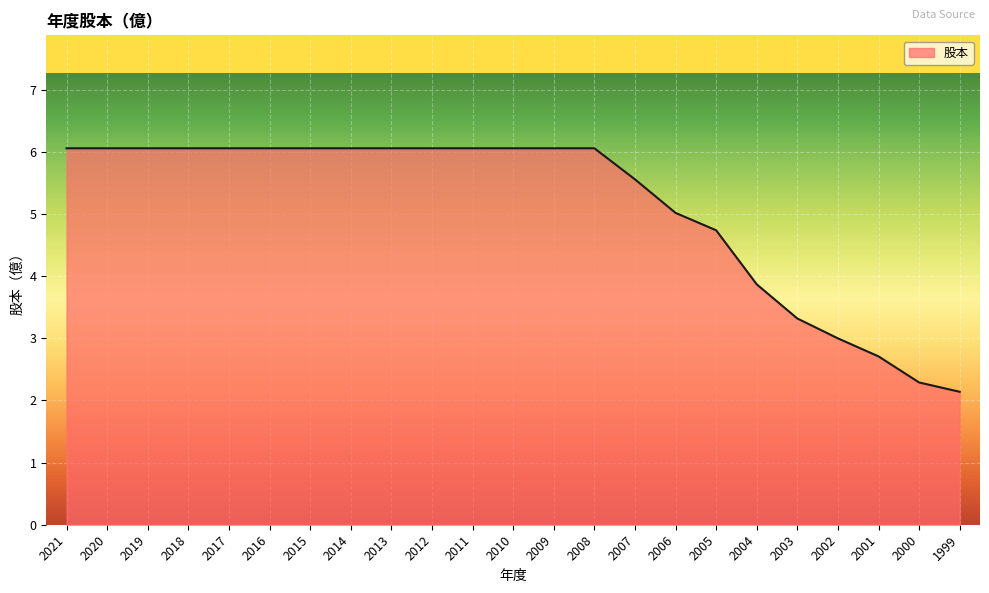

Reading left to right, transcribe all the data shown in this chart.

2021=6.1	2020=6.1	2019=6.1	2018=6.1	2017=6.1	2016=6.1	2015=6.1	2014=6.1	2013=6.1	2012=6.1	2011=6.1	2010=6.1	2009=6.1	2008=6.1	2007=5.6	2006=5.0	2005=4.7	2004=3.9	2003=3.3	2002=3.0	2001=2.7	2000=2.3	1999=2.1